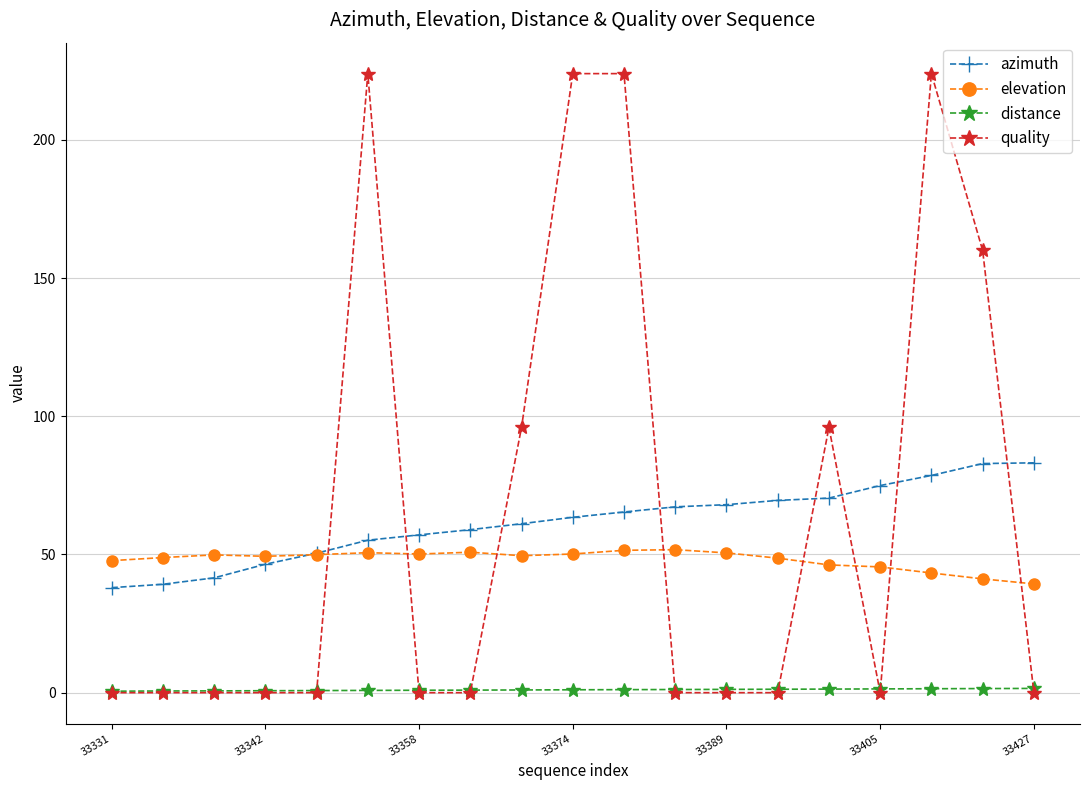

True or false: elevation and distance cross at least once.

False